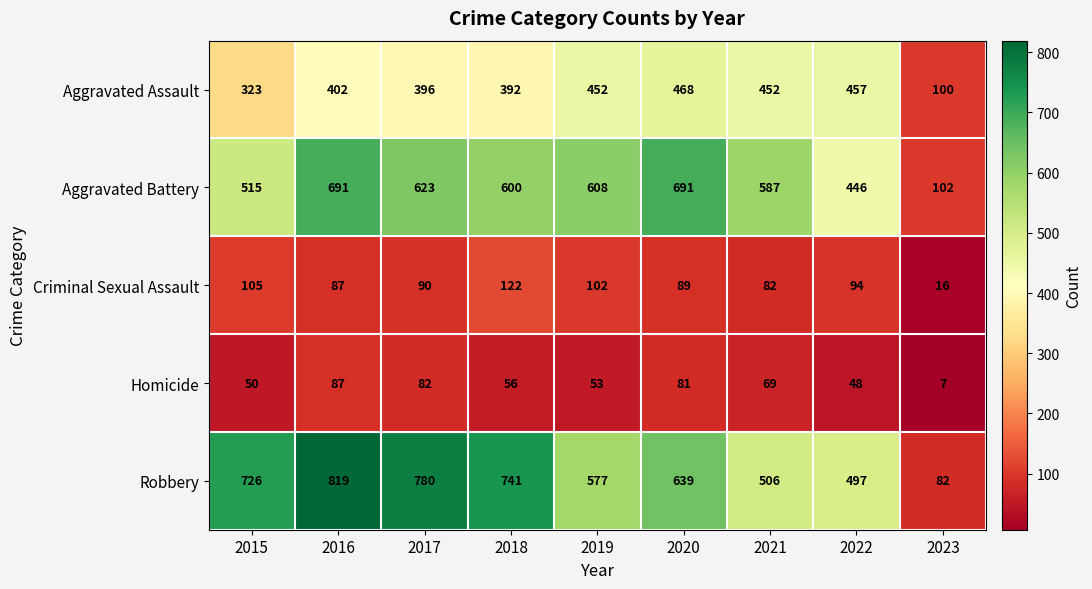

Rank the series at 2023 from lowest to highest value.

Homicide, Criminal Sexual Assault, Robbery, Aggravated Assault, Aggravated Battery